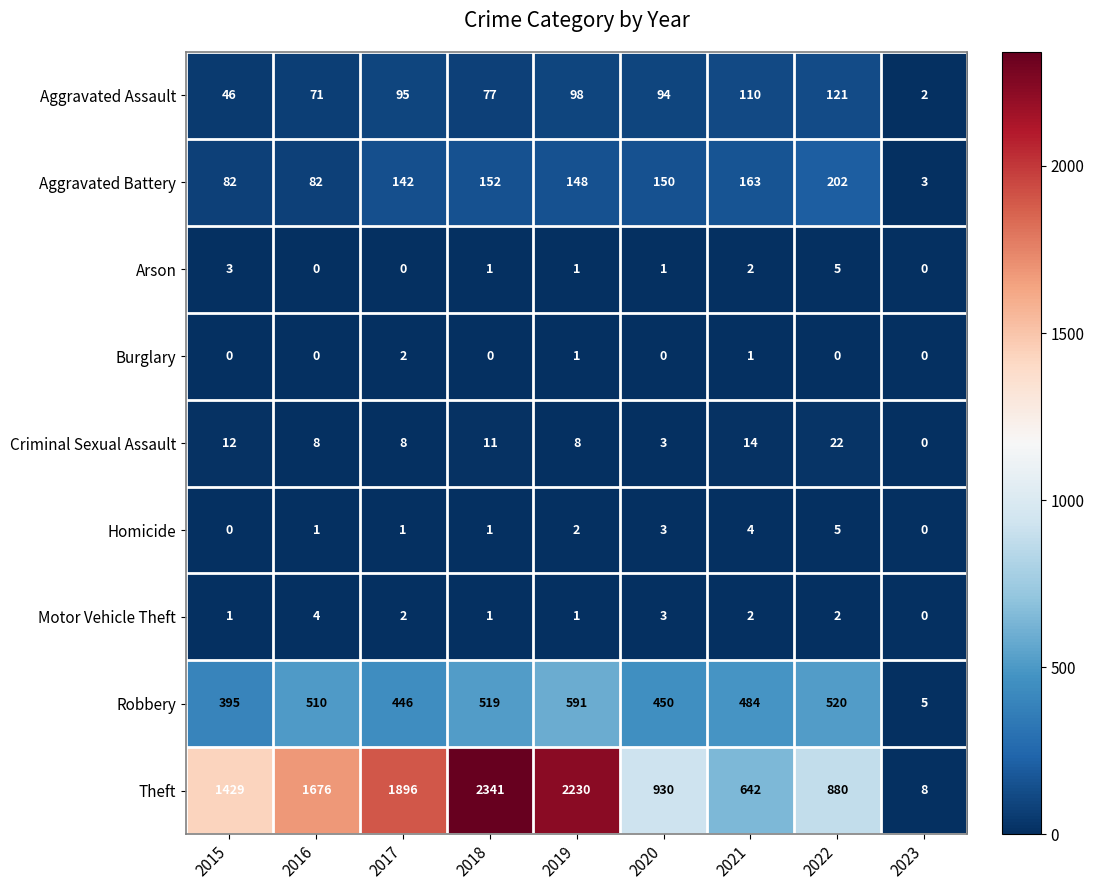

At how many categories does at least one series exceed 66?

8